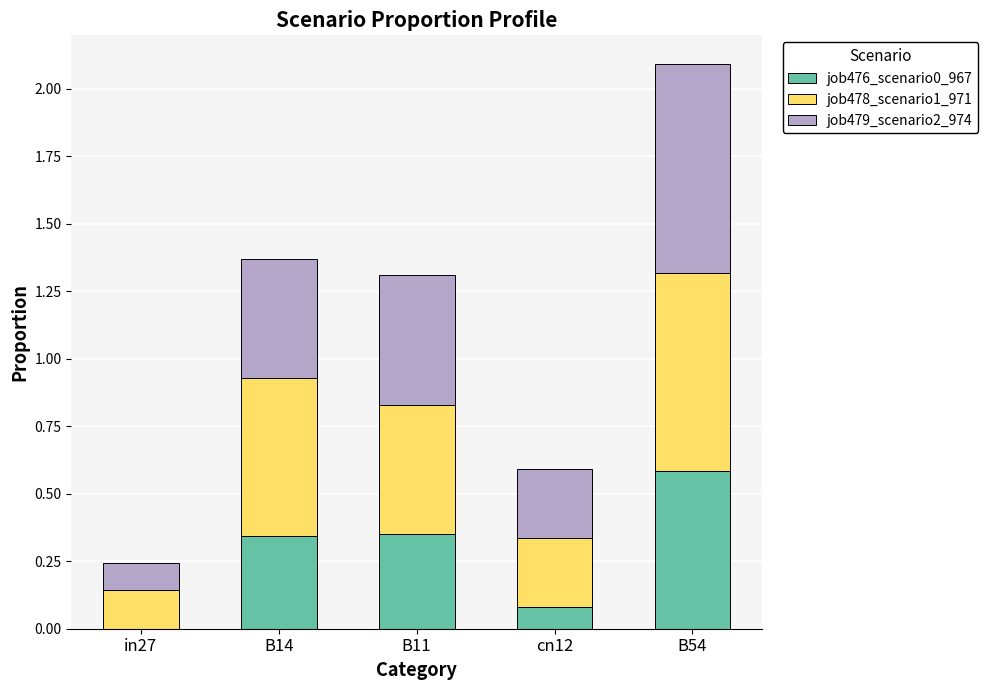

True or false: job476_scenario0_967 has a value of 0.1 at cn12.

True